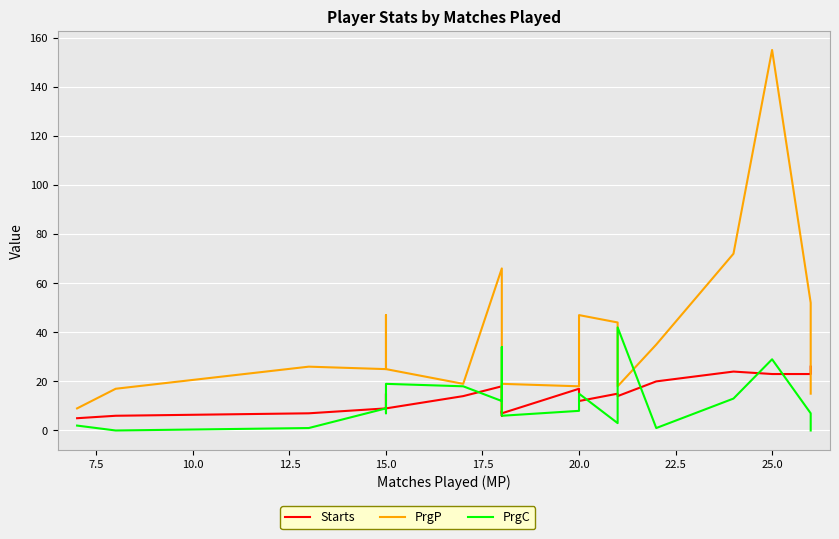

What is the difference between the PrgC values at 12 and 22.5?

3